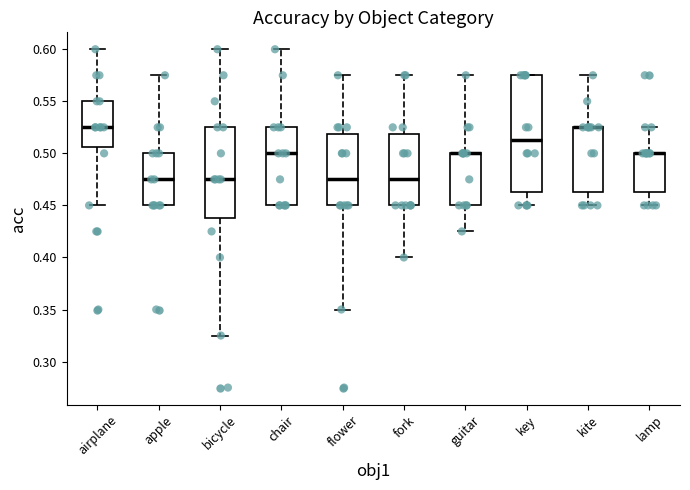

Reading left to right, read every box against the y-axis: the position of its median line, the range the box covers, and the ends of its whiskers. The values are not printed on the chart, so give them approximately, as read against the axis.

airplane: median 0.525, box 0.505 to 0.550, whiskers 0.450 to 0.600
apple: median 0.475, box 0.450 to 0.500, whiskers 0.450 to 0.575
bicycle: median 0.475, box 0.440 to 0.525, whiskers 0.325 to 0.600
chair: median 0.500, box 0.450 to 0.525, whiskers 0.450 to 0.600
flower: median 0.475, box 0.450 to 0.520, whiskers 0.350 to 0.575
fork: median 0.475, box 0.450 to 0.520, whiskers 0.400 to 0.575
guitar: median 0.500 (drawn on the box's upper edge), box 0.450 to 0.500, whiskers 0.425 to 0.575
key: median 0.515, box 0.465 to 0.575, whiskers 0.450 to 0.575
kite: median 0.525 (drawn on the box's upper edge), box 0.465 to 0.525, whiskers 0.450 to 0.575
lamp: median 0.500 (drawn on the box's upper edge), box 0.465 to 0.500, whiskers 0.450 to 0.525